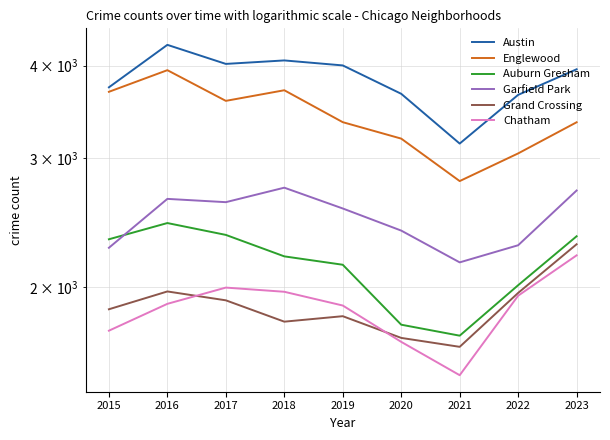

True or false: Grand Crossing has more than 2 interior local peaks.

False